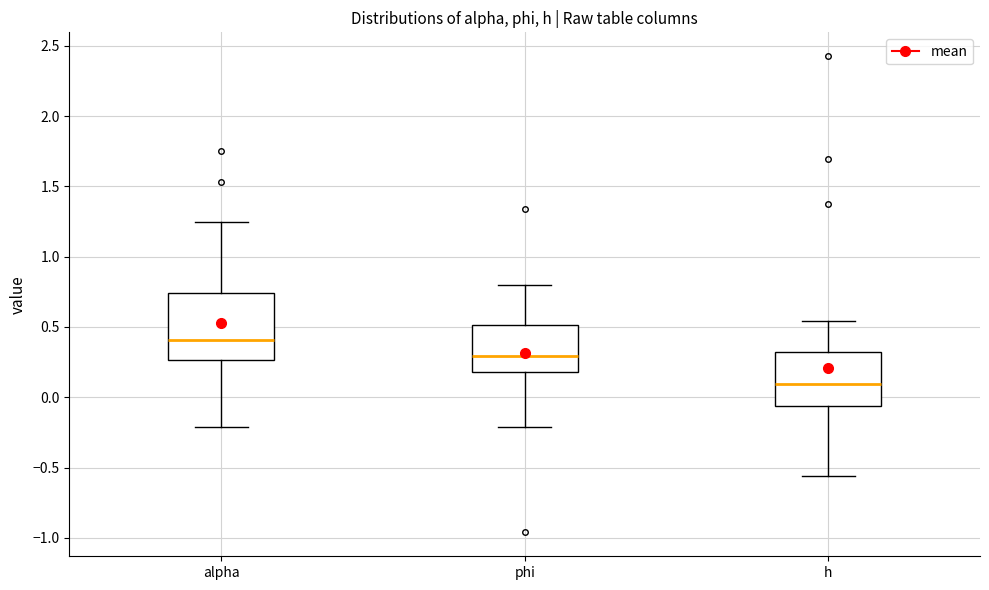

Reading left to right, read every box against the y-axis: the position of its median line, the range the box covers, and the ends of its whiskers. The values are not printed on the chart, so give them approximately, as read against the axis.

alpha: median 0.40, box 0.25 to 0.75, whiskers -0.20 to 1.25
phi: median 0.30, box 0.20 to 0.50, whiskers -0.20 to 0.80
h: median 0.10, box -0.05 to 0.30, whiskers -0.55 to 0.55